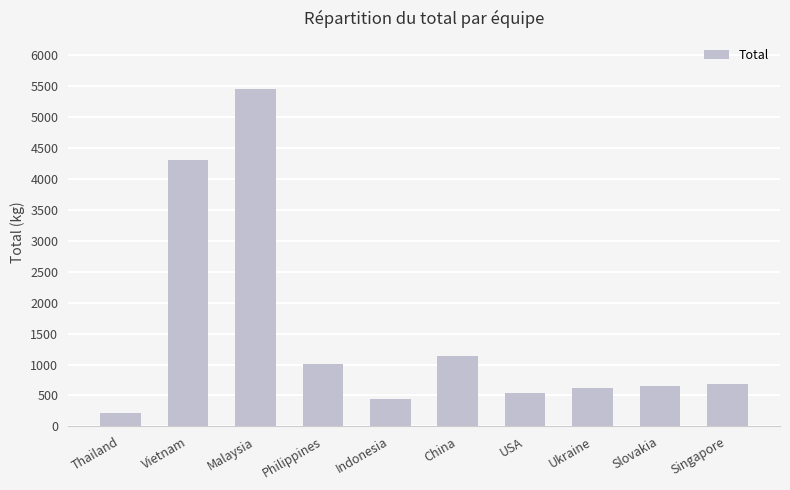

Reading left to right, extract all data points from this chart.

Thailand=220.0	Vietnam=4305.5	Malaysia=5457.5	Philippines=1008.0	Indonesia=437.5	China=1130.0	USA=545.0	Ukraine=620.0	Slovakia=652.5	Singapore=680.0